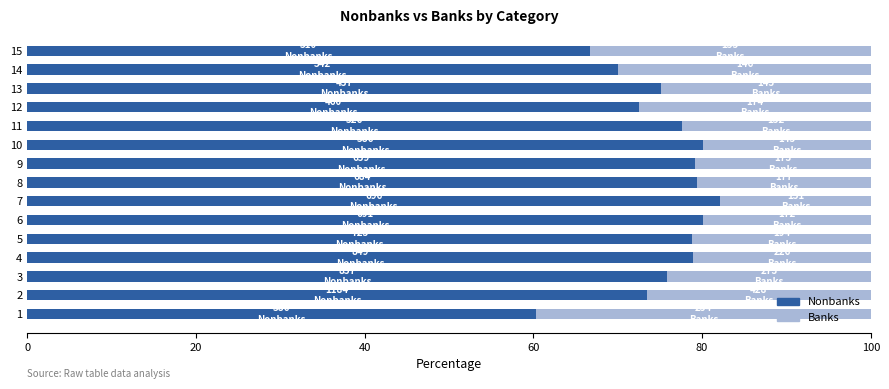

Is it true that Nonbanks equals 123.4 at 8?

False